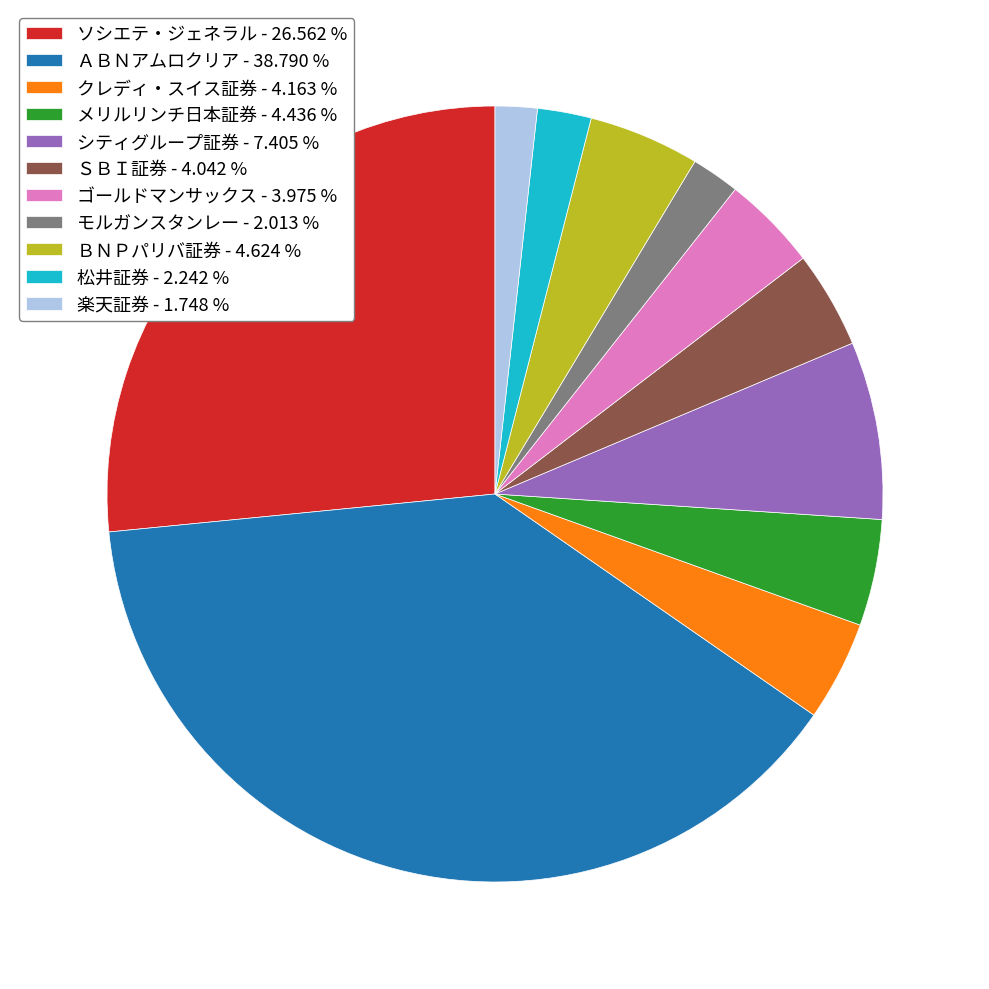

Combined, do ゴールドマンサックス - 3.975 % and 松井証券 - 2.242 % account for over 50%?

No